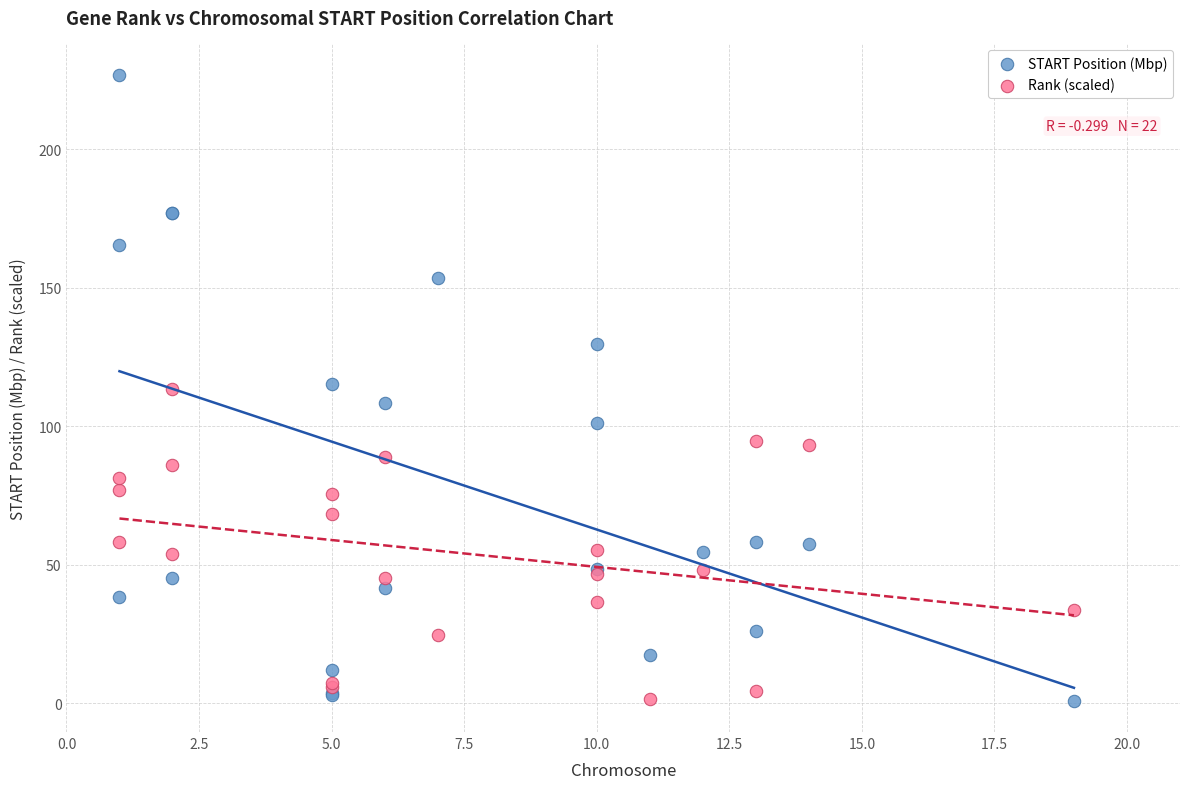

What is the X range (max minus min) for the scatter plot?

18.0